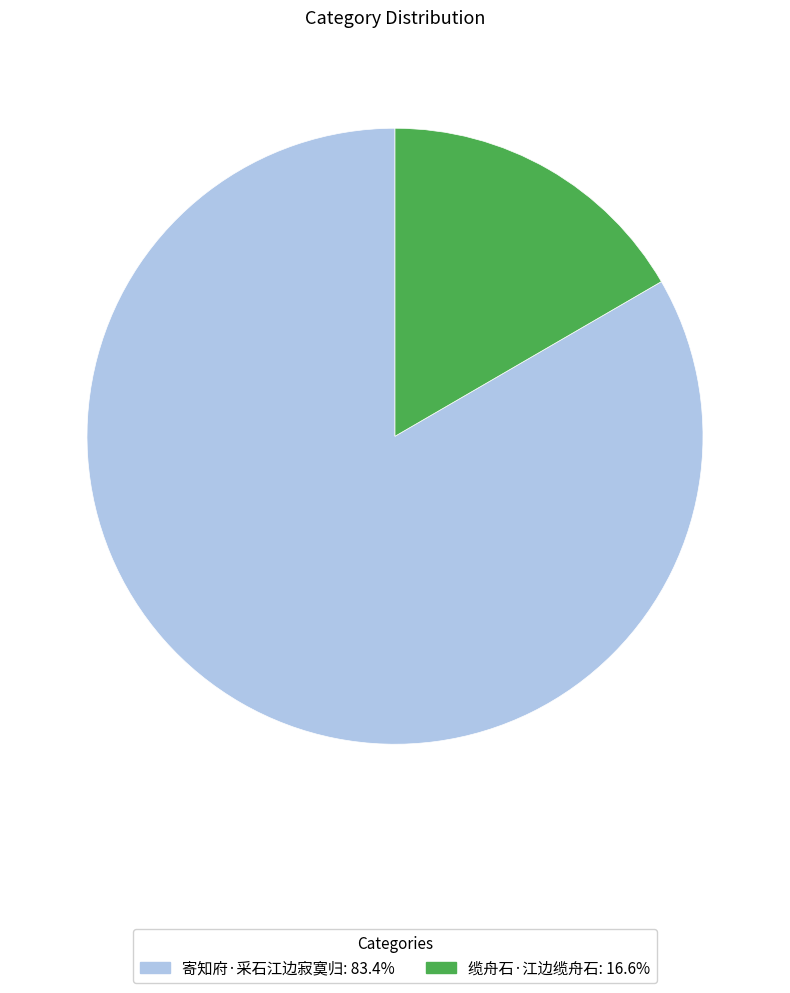

Rank the categories by value from lowest to highest.

缆舟石·江边缆舟石, 寄知府·采石江边寂寞归